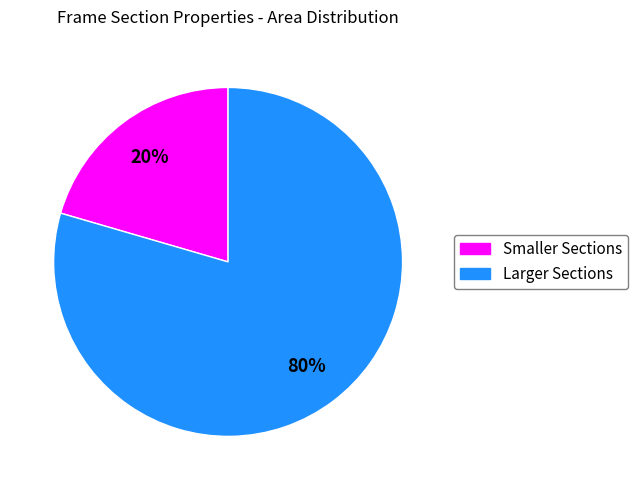

To the nearest percent, what is the average slice percentage?

50%